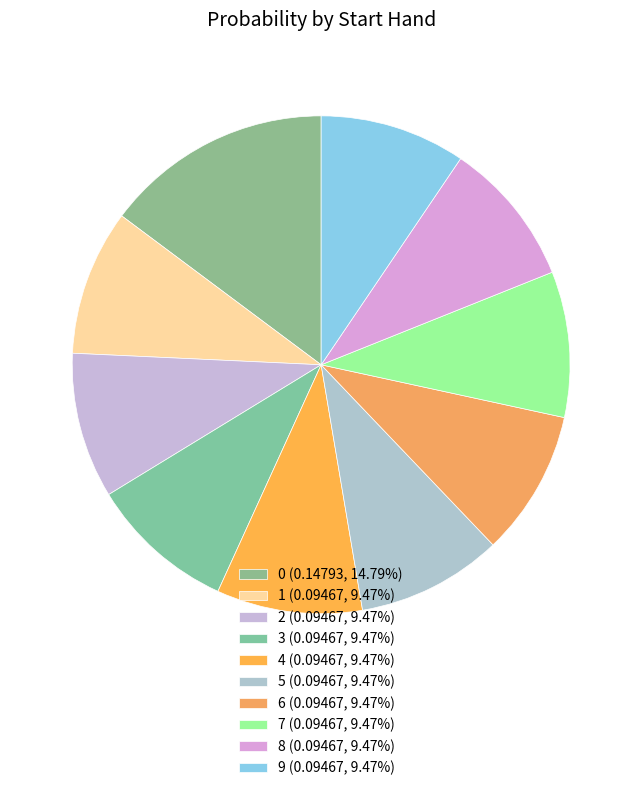

What percentage is the 8 slice, to the nearest percent?

9%